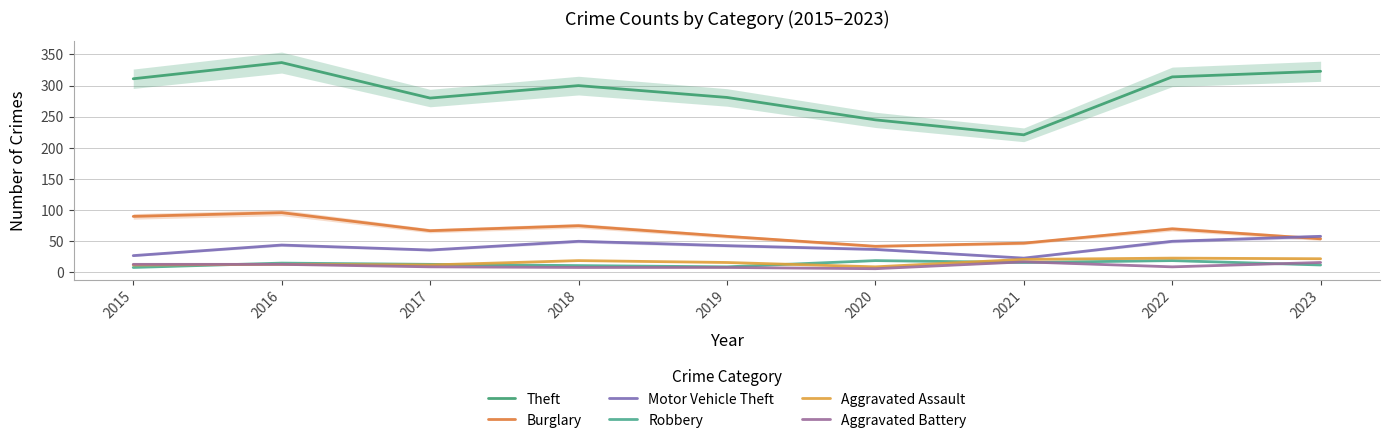

At which label is Aggravated Battery closest to 11?

2015